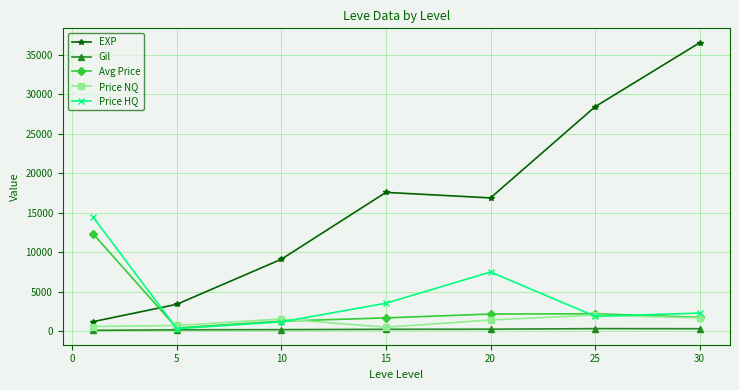

True or false: Price HQ has more than 2 points higher than both neighbors.

False